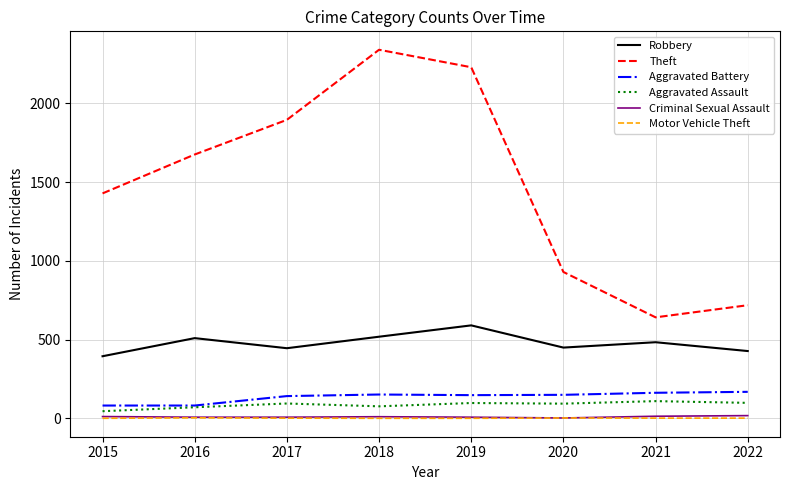

What is the difference between the highest and lowest values at 2022?

717